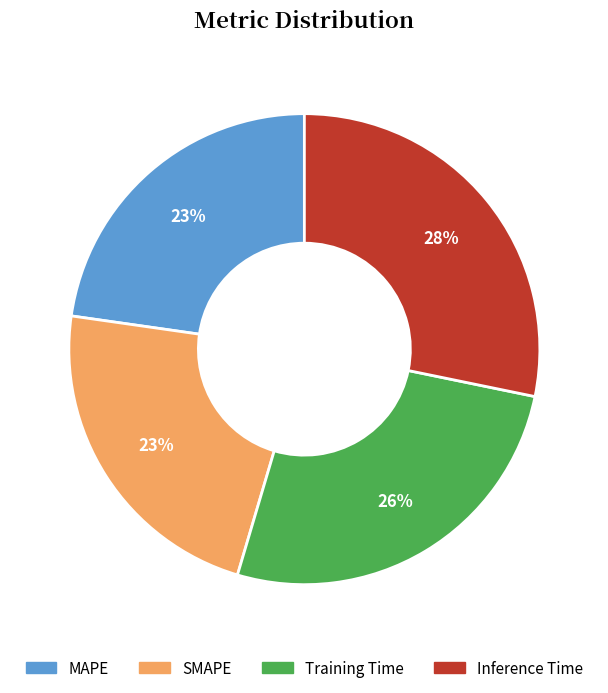

Is there any slice that represents more than half of the pie?

No